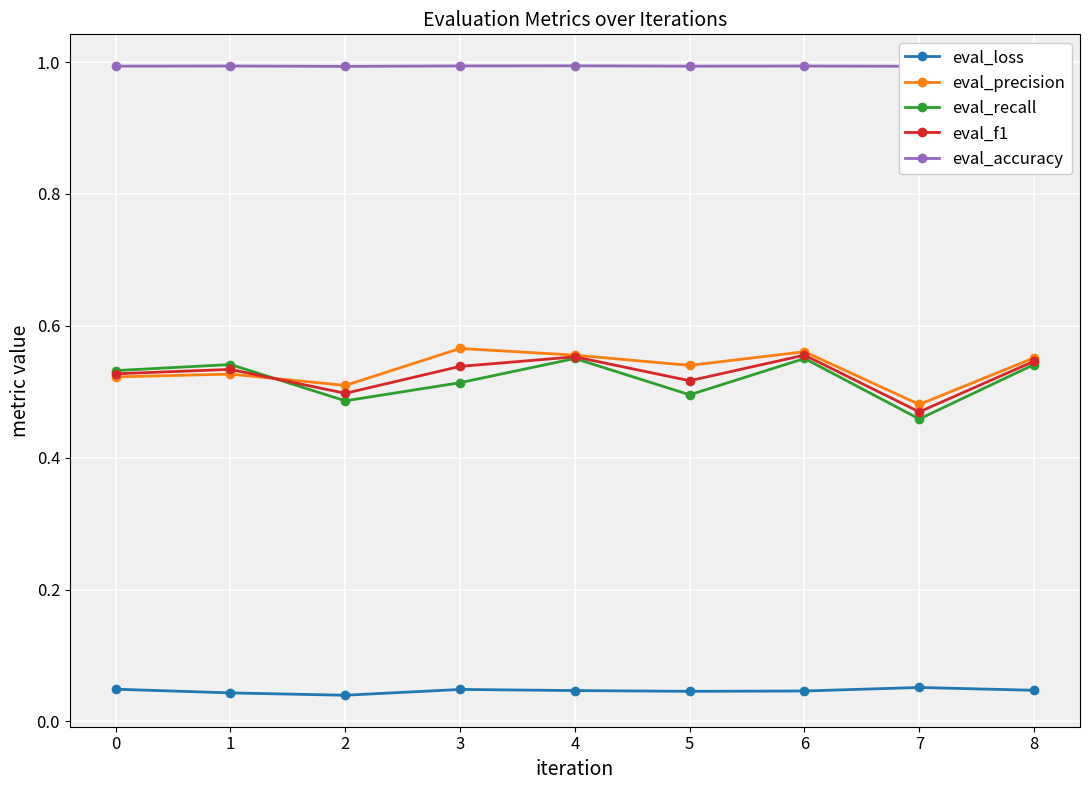

Which series has the largest total across all categories?

eval_accuracy